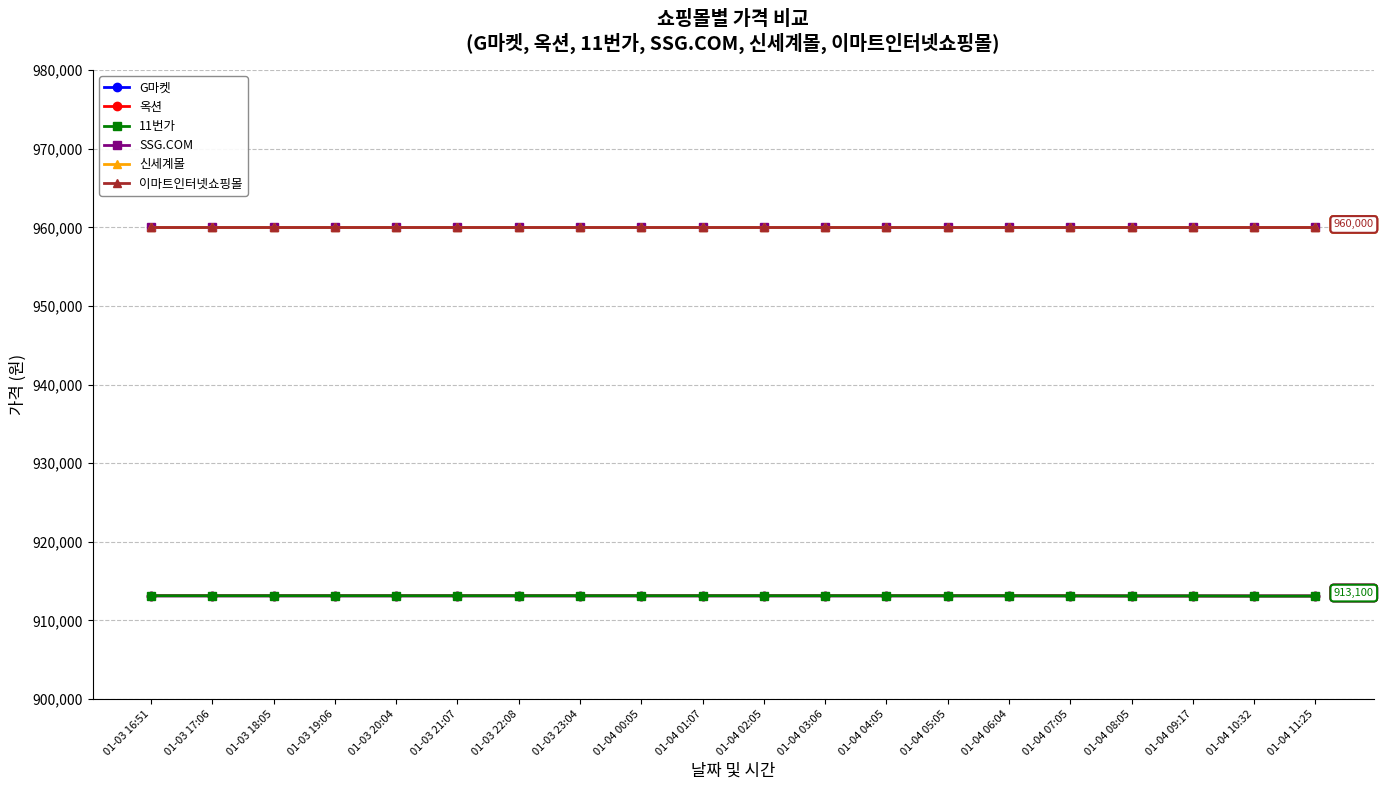

List the labels in order of G마켓 value, smallest first.

01-04 08:05, 01-04 09:17, 01-04 10:32, 01-04 11:25, 01-03 16:51, 01-03 17:06, 01-03 18:05, 01-03 19:06, 01-03 20:04, 01-03 21:07, 01-03 22:08, 01-03 23:04, 01-04 00:05, 01-04 01:07, 01-04 02:05, 01-04 03:06, 01-04 04:05, 01-04 05:05, 01-04 06:04, 01-04 07:05